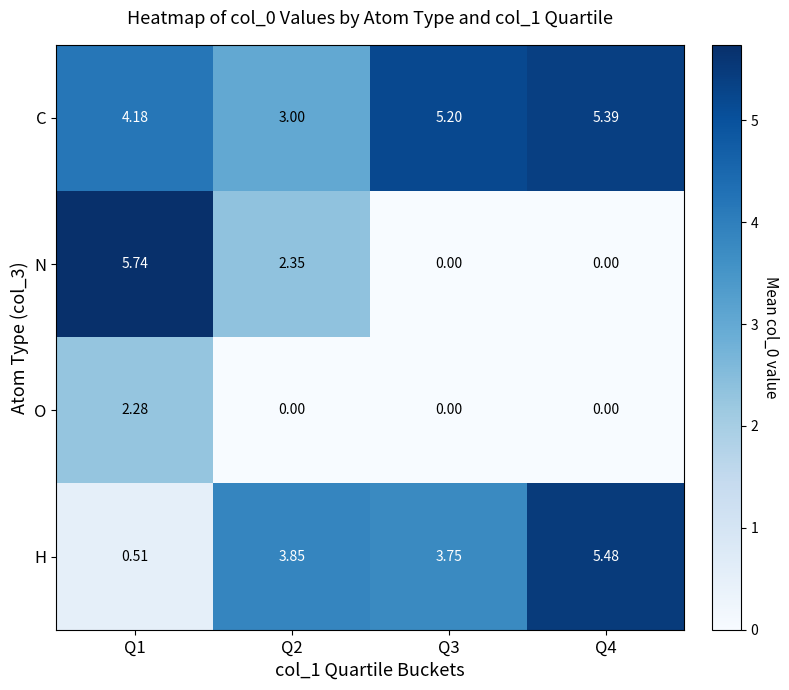

Which series changed the most between Q2 and Q4?

C